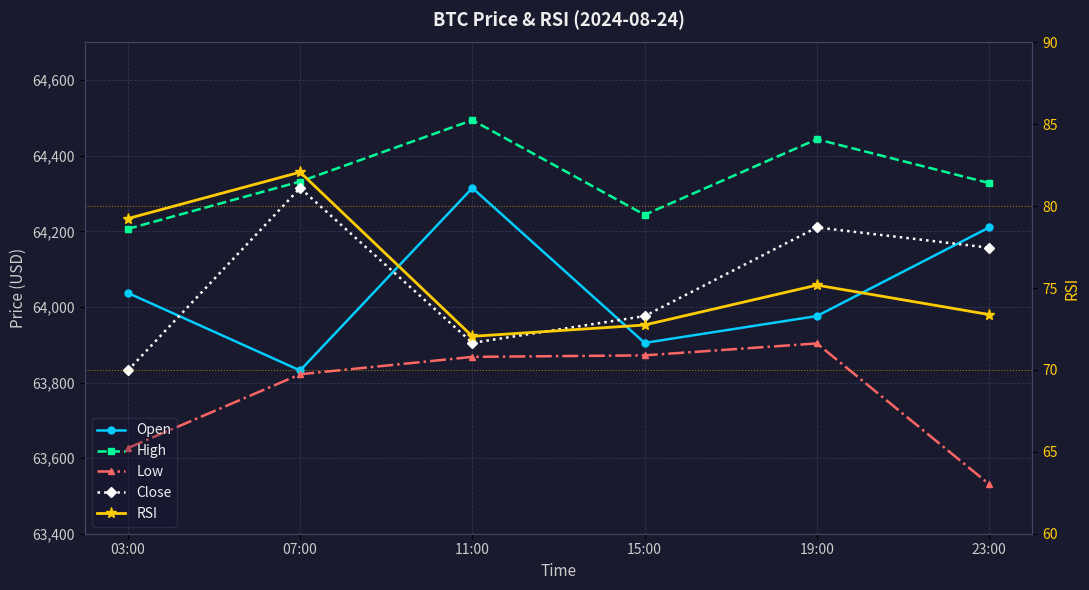

What is the average value of the Open series?

64046.0